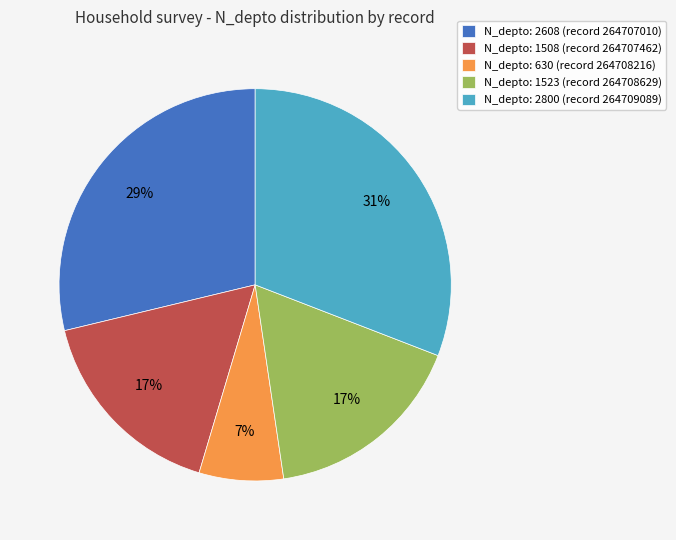

Does N_depto: 1508 (record 264707462) represent more than half of the total?

No